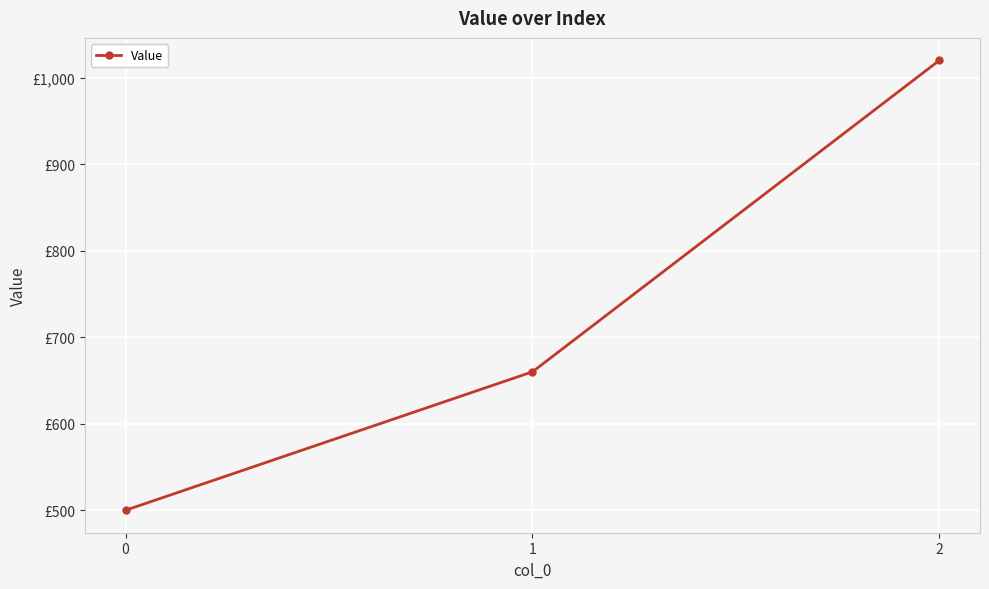

What is the difference between the values at 0 and 1?

160